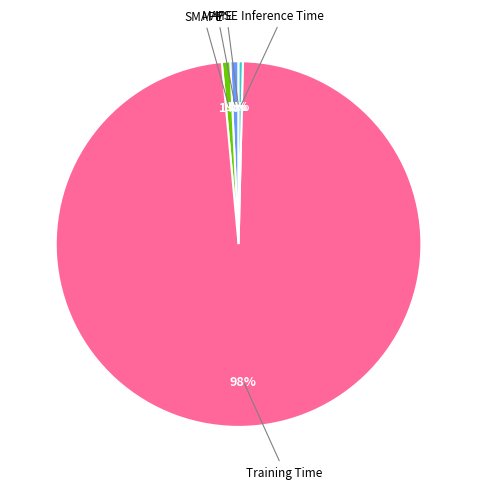

Is there any slice that represents more than half of the pie?

Yes